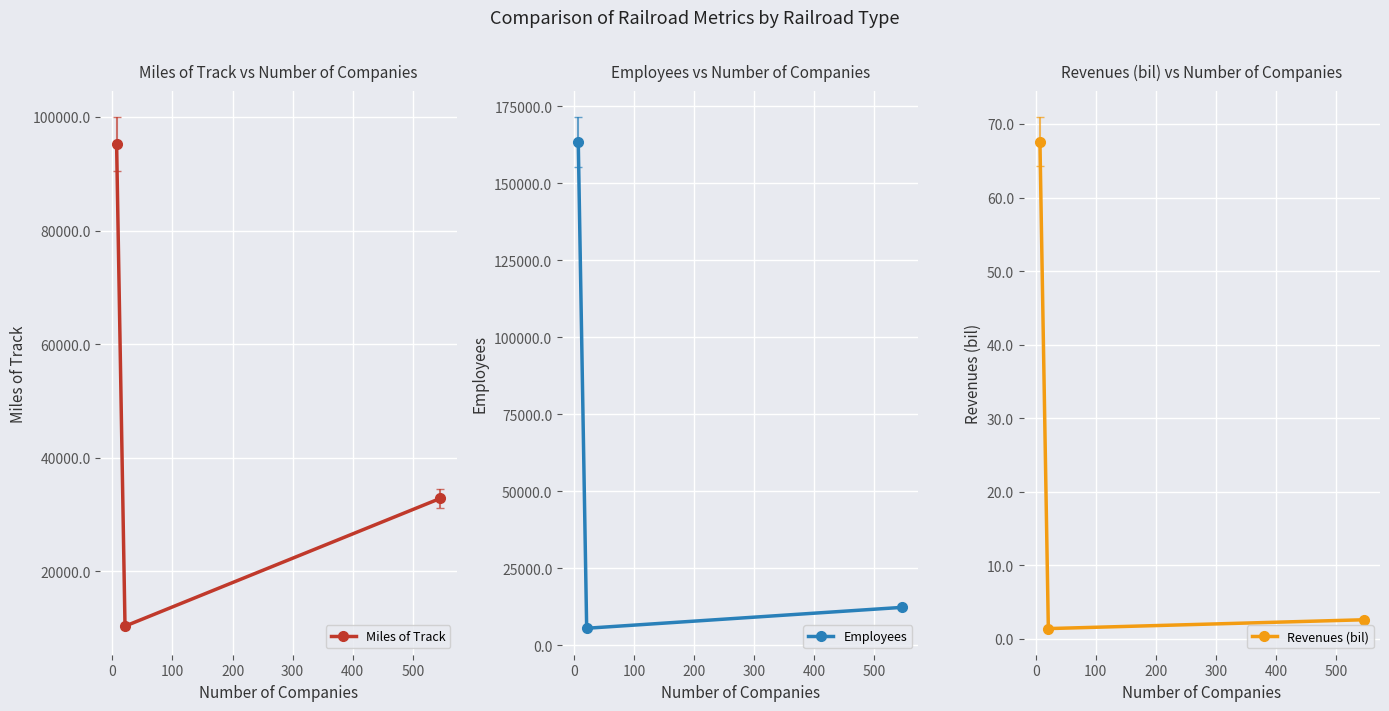

What are all the series names shown in the legend?

Miles of Track, Employees, Revenues (bil)